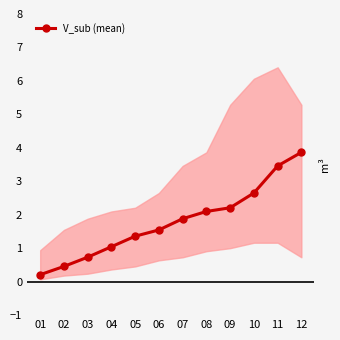

What is the value of the 6th point from the left?

1.5